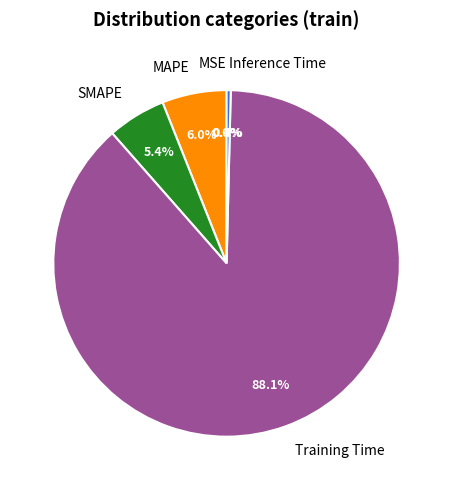

Is it true that SMAPE is 5% of the pie?

True